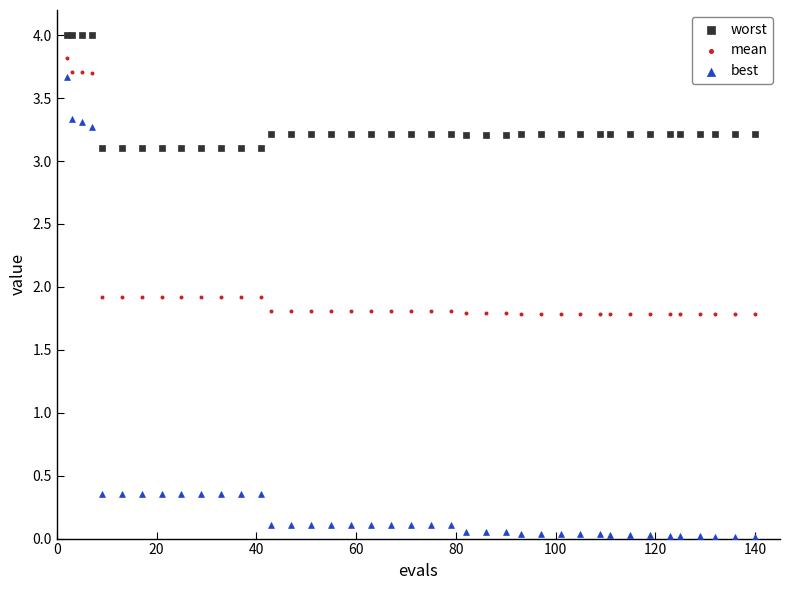

Which series reaches the maximum Y coordinate?

worst